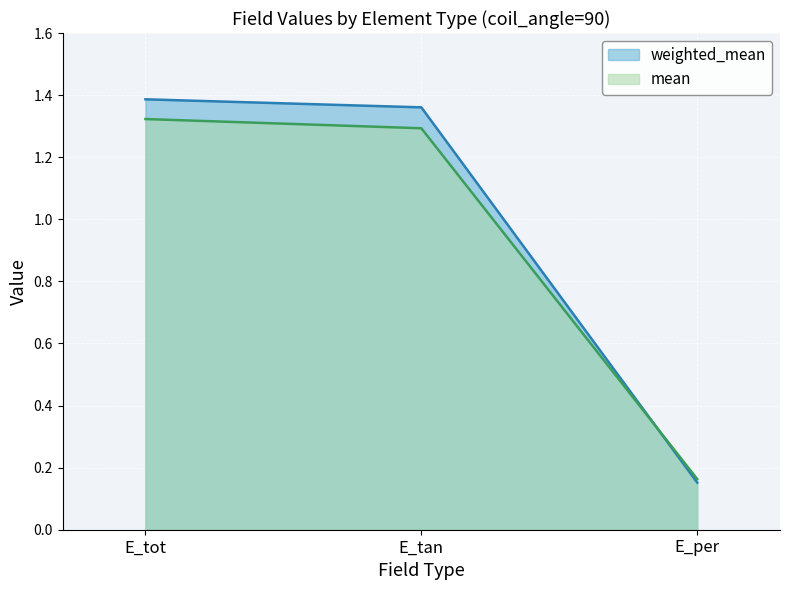

Where does the weighted_mean series first go above 1?

E_tot